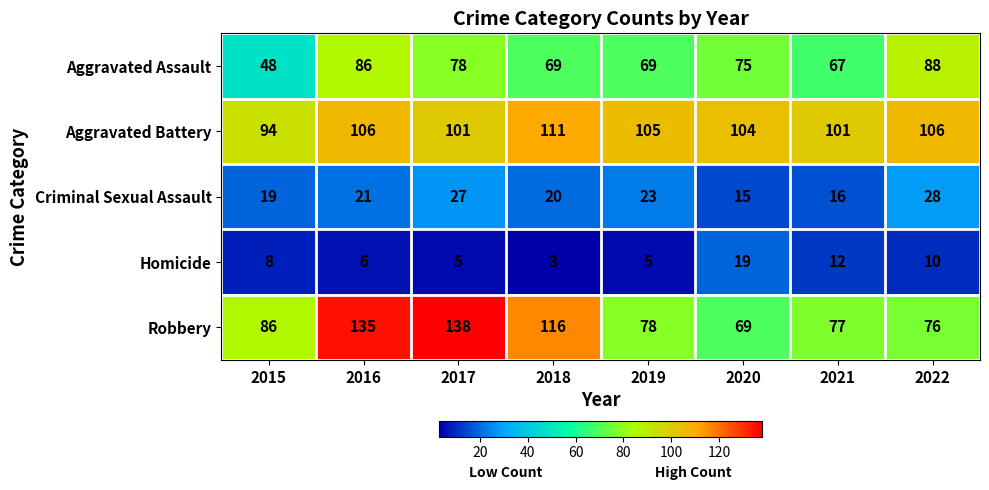

What is the difference between the second highest and minimum values in the Aggravated Assault series?

38